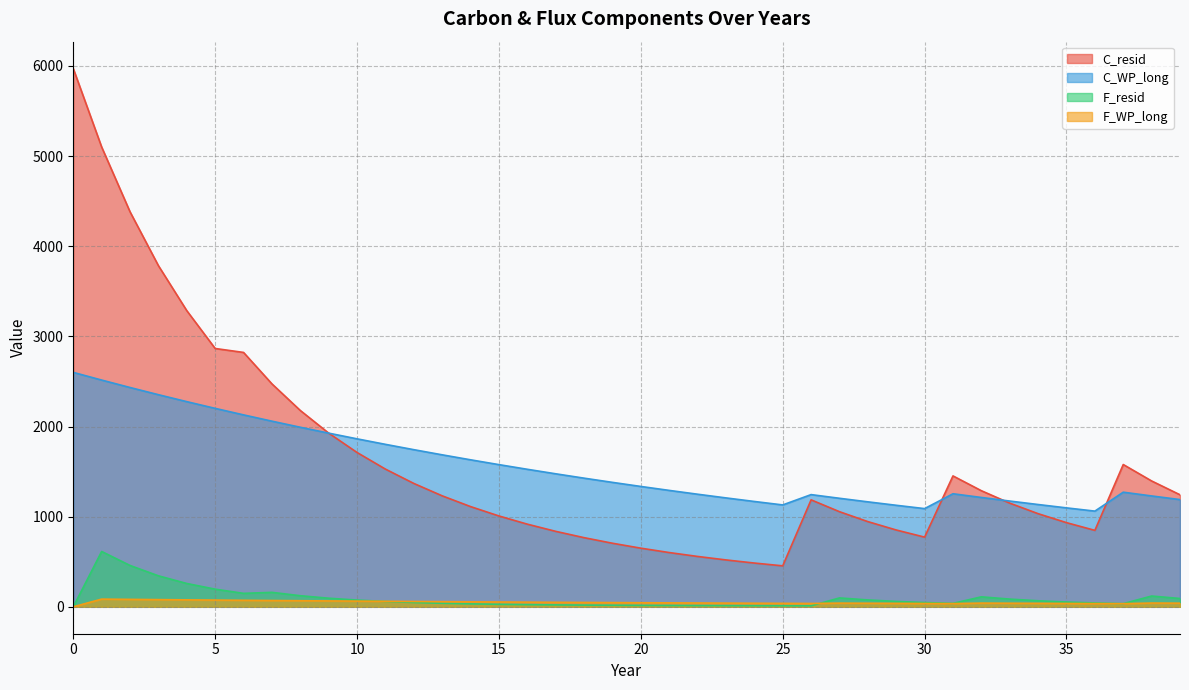

Rank the series by their maximum value, from highest to lowest.

C_resid, C_WP_long, F_resid, F_WP_long